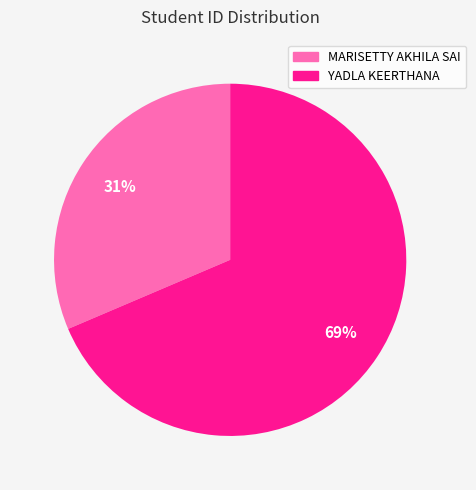

Which category has the biggest portion of the pie?

YADLA KEERTHANA